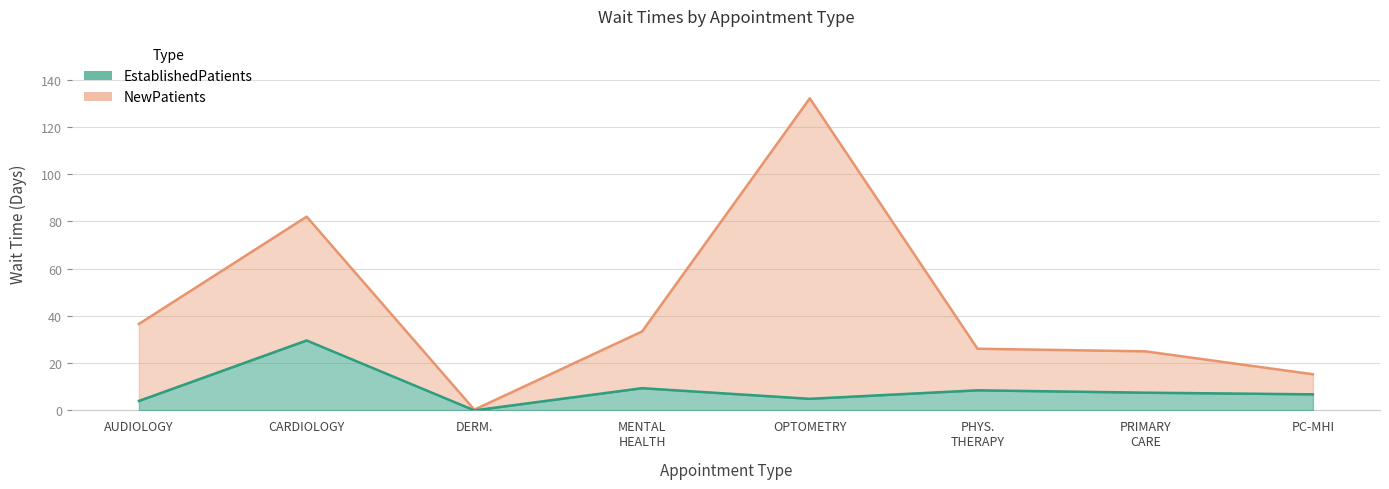

True or false: EstablishedPatients and NewPatients cross at least once.

False